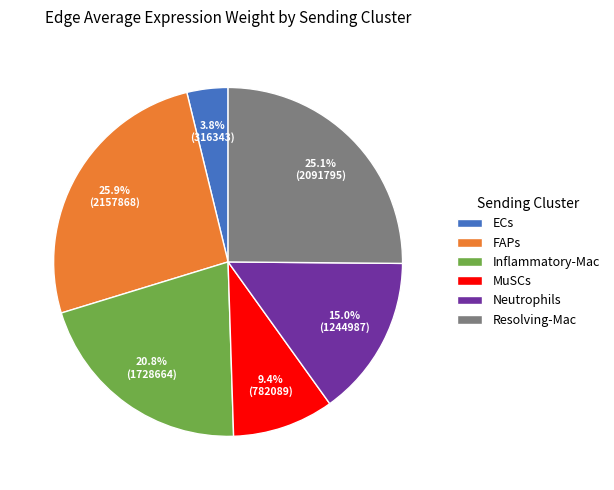

How many segments does this pie chart have?

6